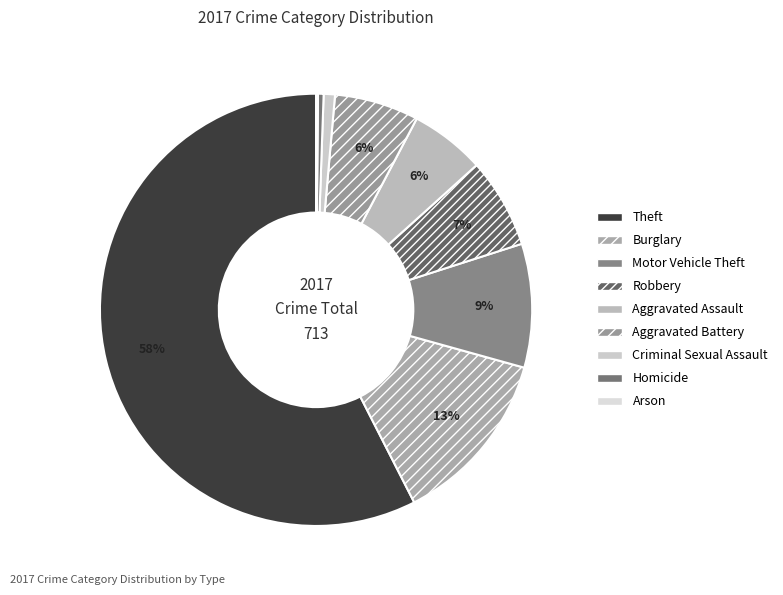

What is the largest slice in the pie chart?

Theft